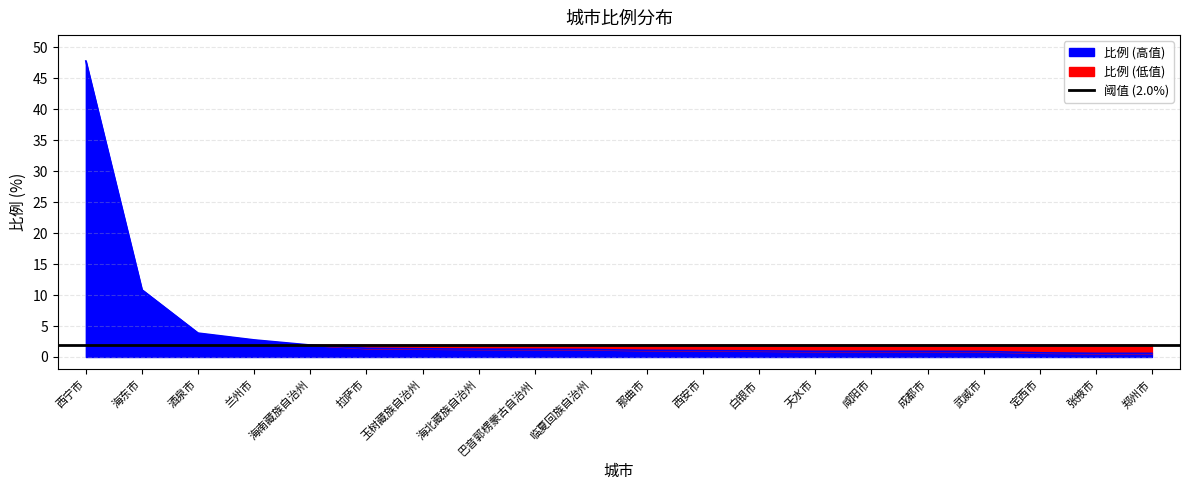

Between 兰州市 and 那曲市, which is larger?

兰州市